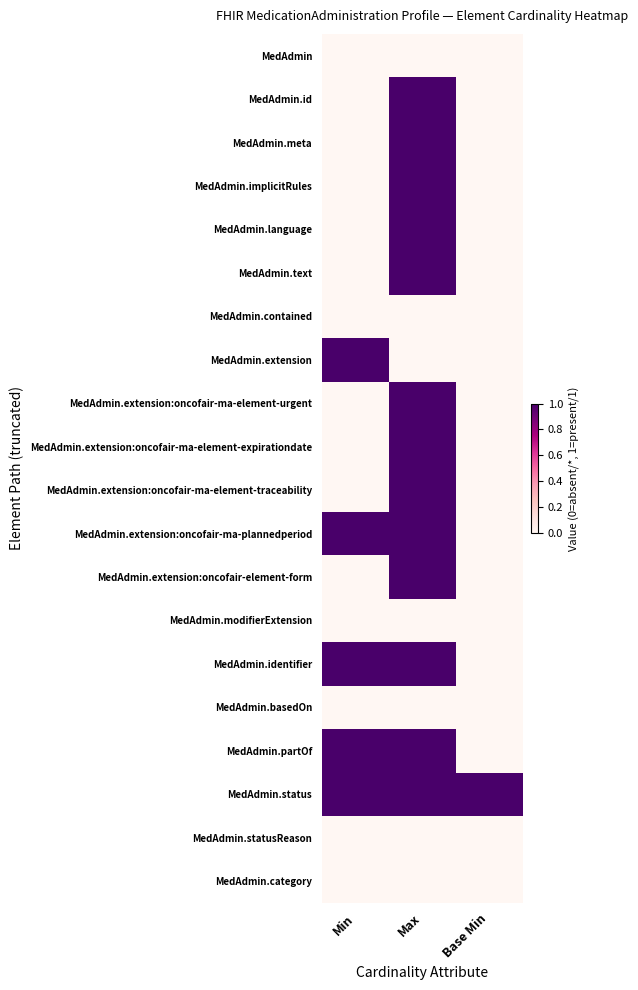

At which category is the sum across all series the highest?

Max